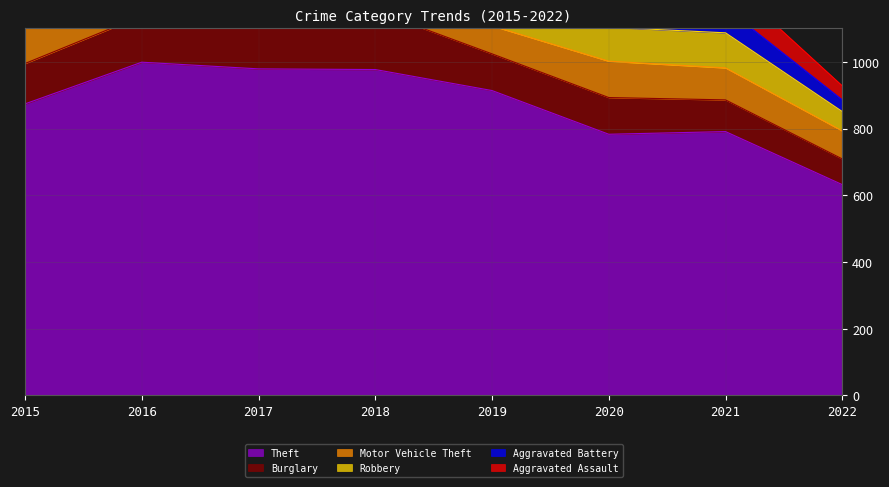

How many intersections are there between Motor Vehicle Theft and Aggravated Battery?

2